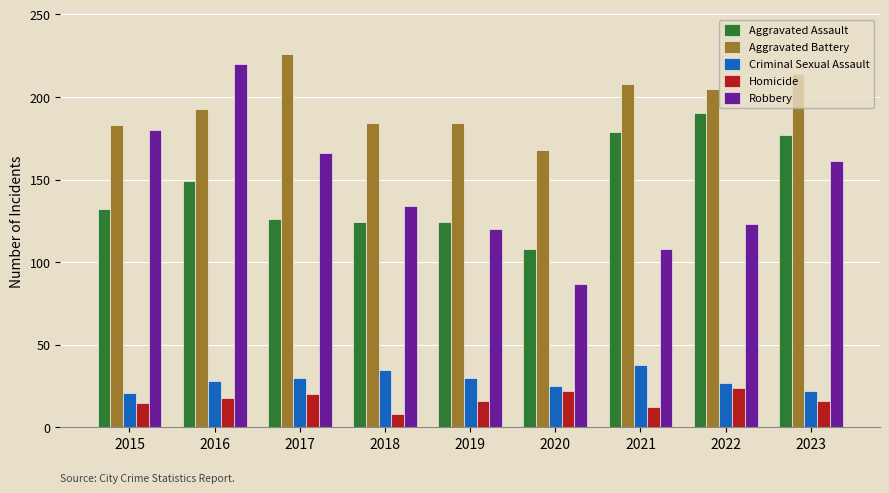

At 2023, list the series in order from smallest to largest.

Homicide, Criminal Sexual Assault, Robbery, Aggravated Assault, Aggravated Battery